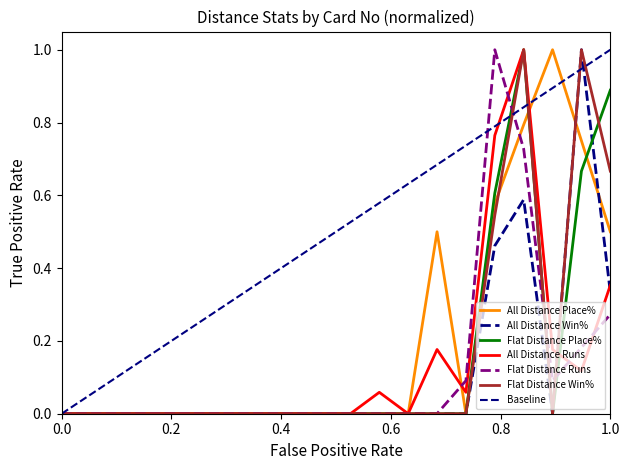

What is the sum of all All Distance Win% values?

2.4